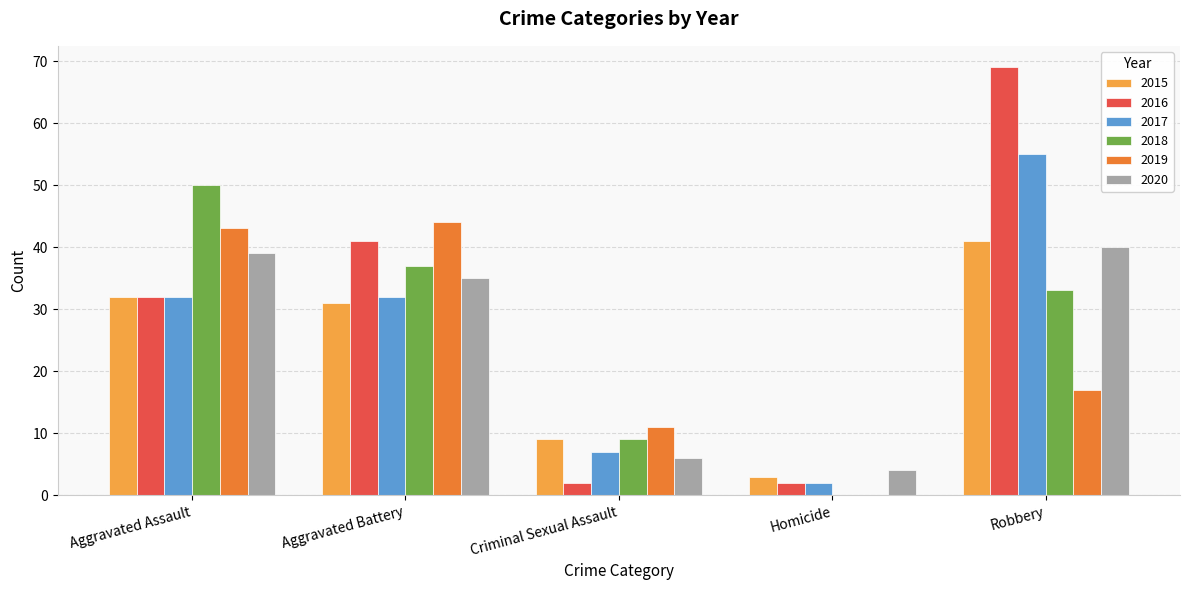

How many values in 2019 are above zero?

4